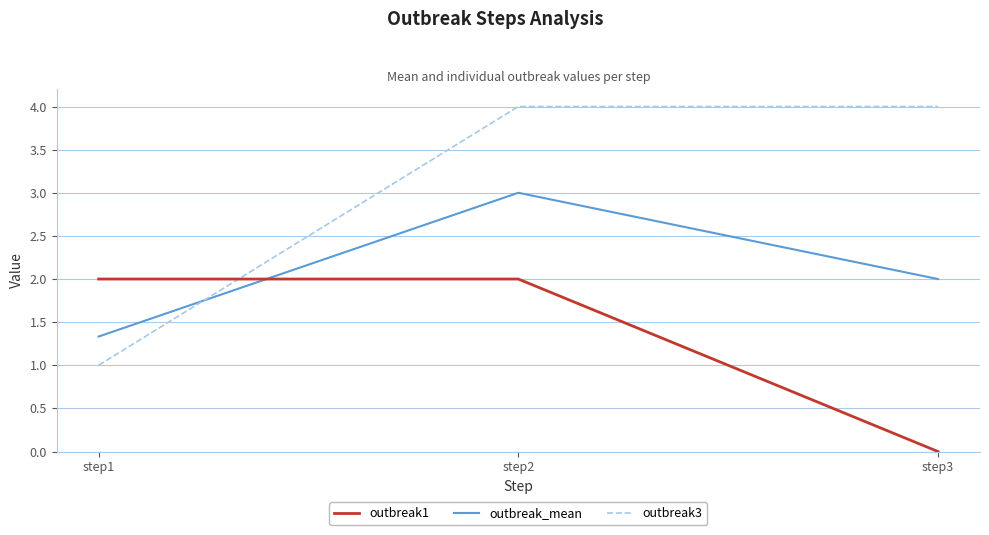

Rank the categories by outbreak_mean value from highest to lowest.

step2, step3, step1